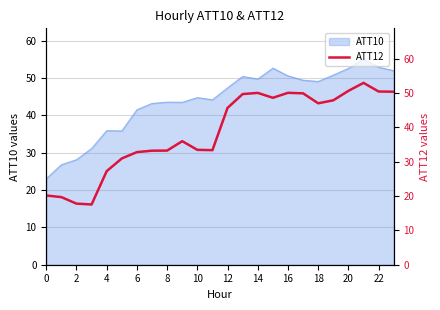

What is the maximum value for ATT10?

55.0